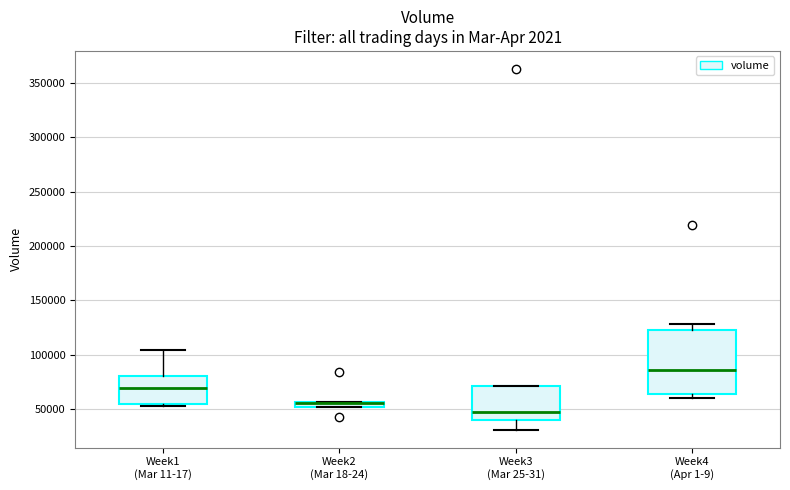

Where is the upper edge of the box for Week4 (Apr 1-9) on the y-axis? The values are not printed on the chart, so give them approximately, as read against the axis.

120000